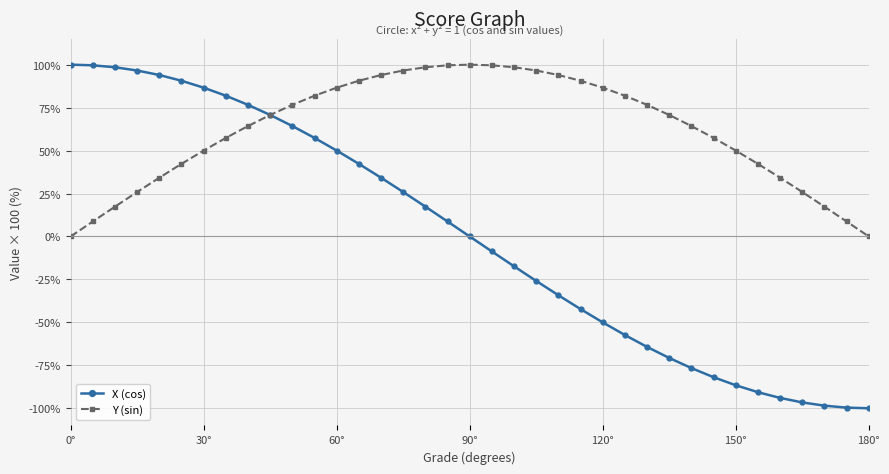

What are all the series names shown in the legend?

X (cos), Y (sin)